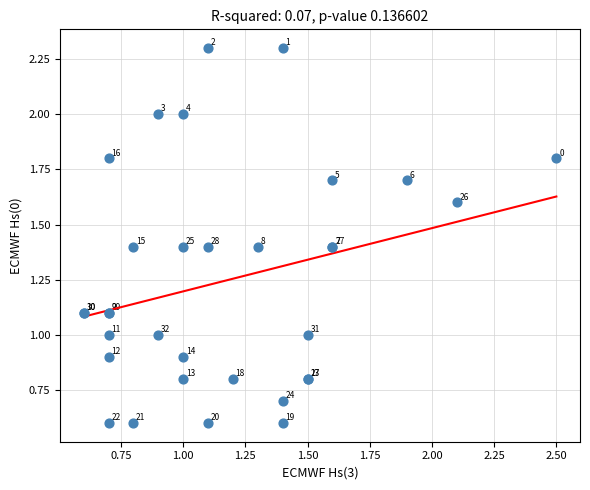

What Y value in the scatter plot is closest to 1?

1.0